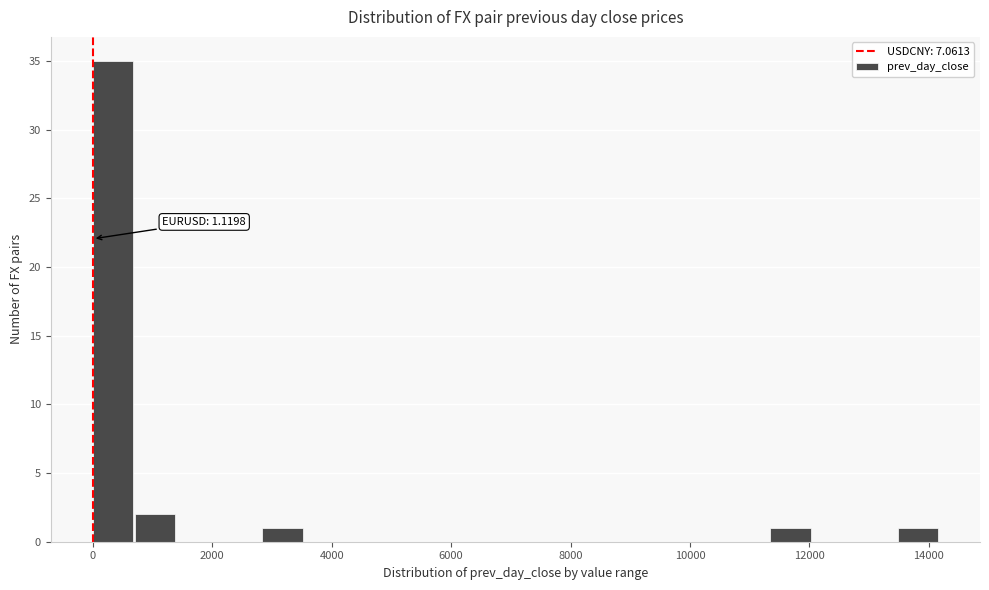

Read against the x-axis, roughly where is the centre of the tallest bar?

400